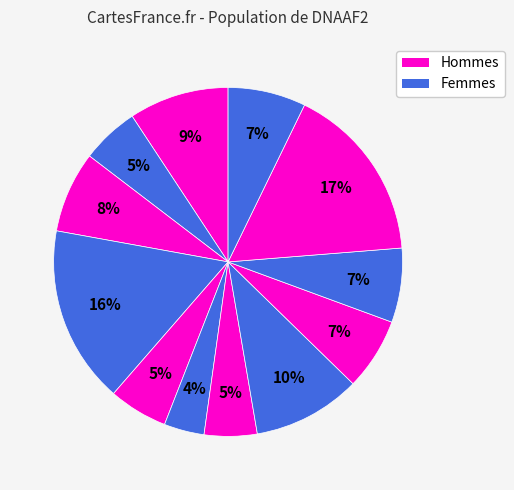

How many segments does this pie chart have?

12